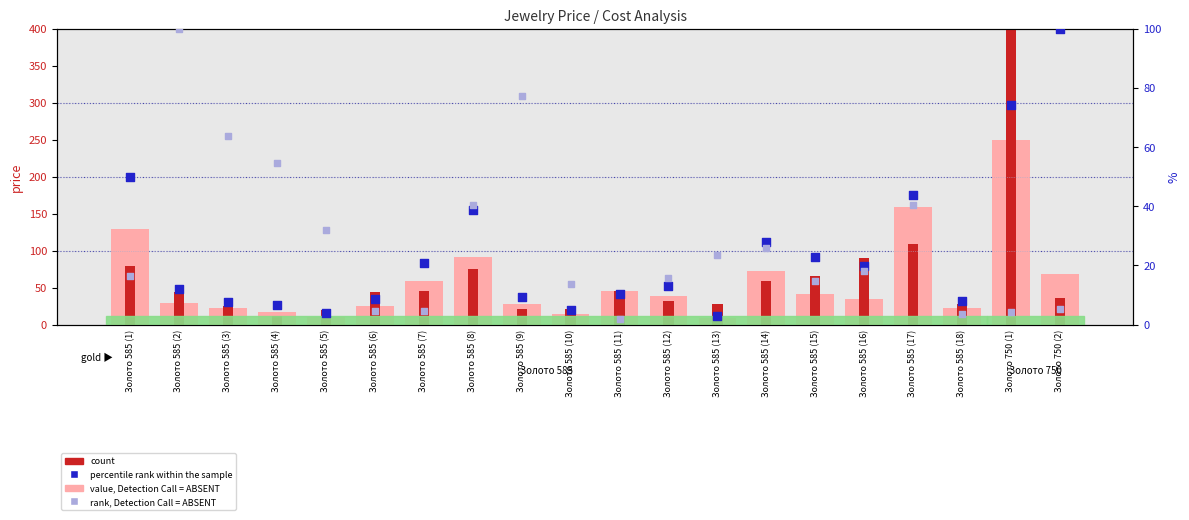

At how many categories does at least one series exceed 377?

1